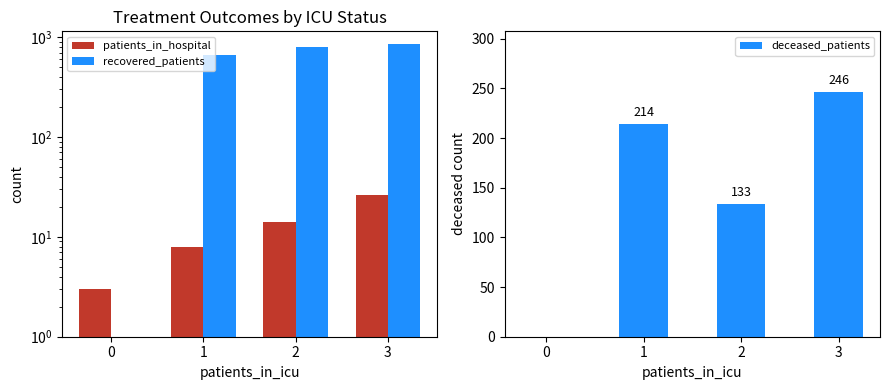

How many groups of bars are there?

4